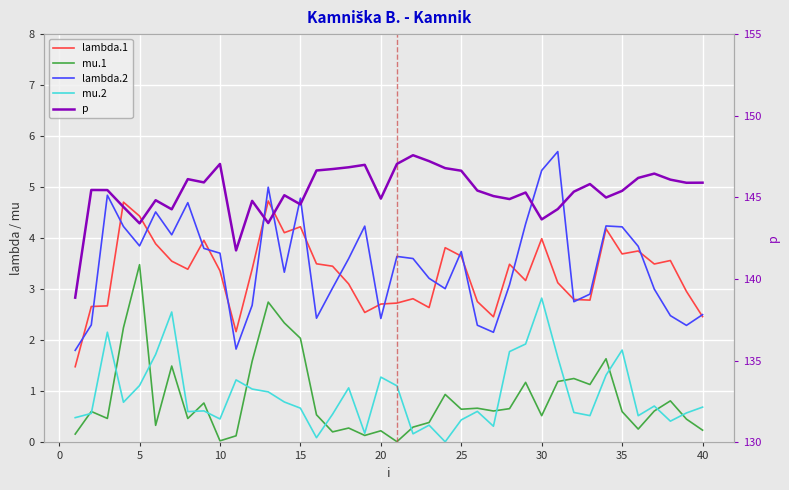

What are all the series names shown in the legend?

lambda.1, mu.1, lambda.2, mu.2, p